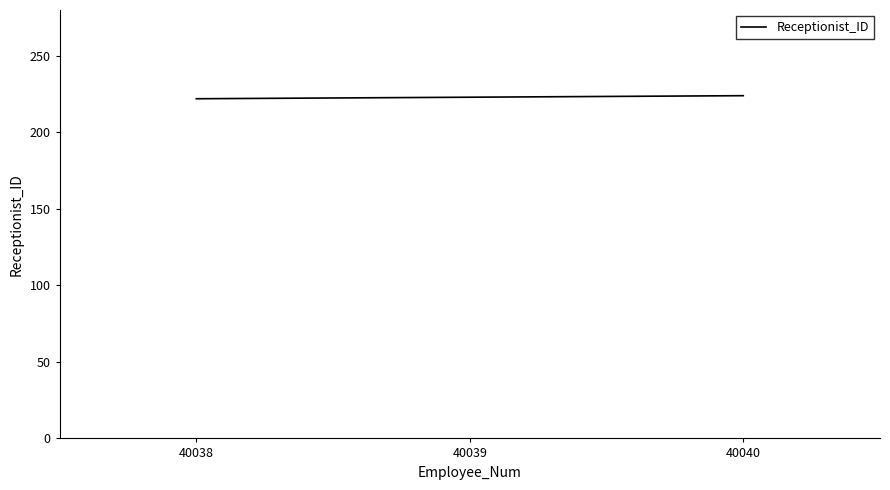

What is the sum of all values?

669